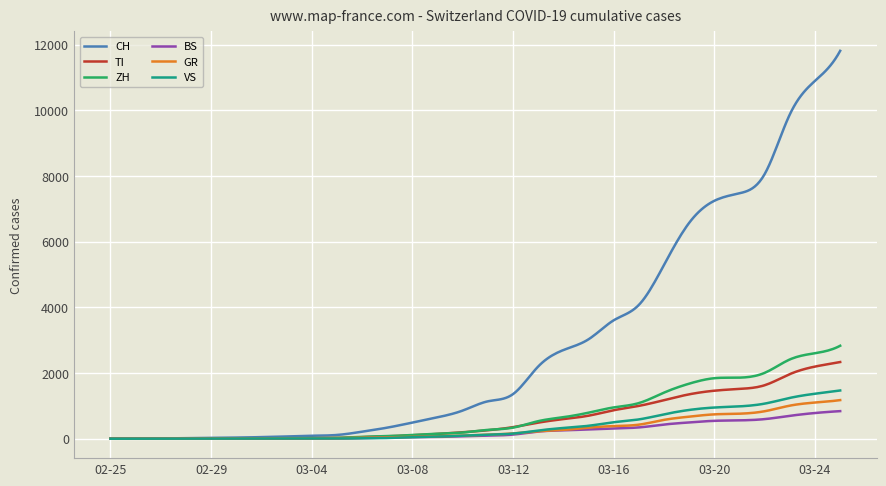

Which series has the largest range (max minus min)?

CH